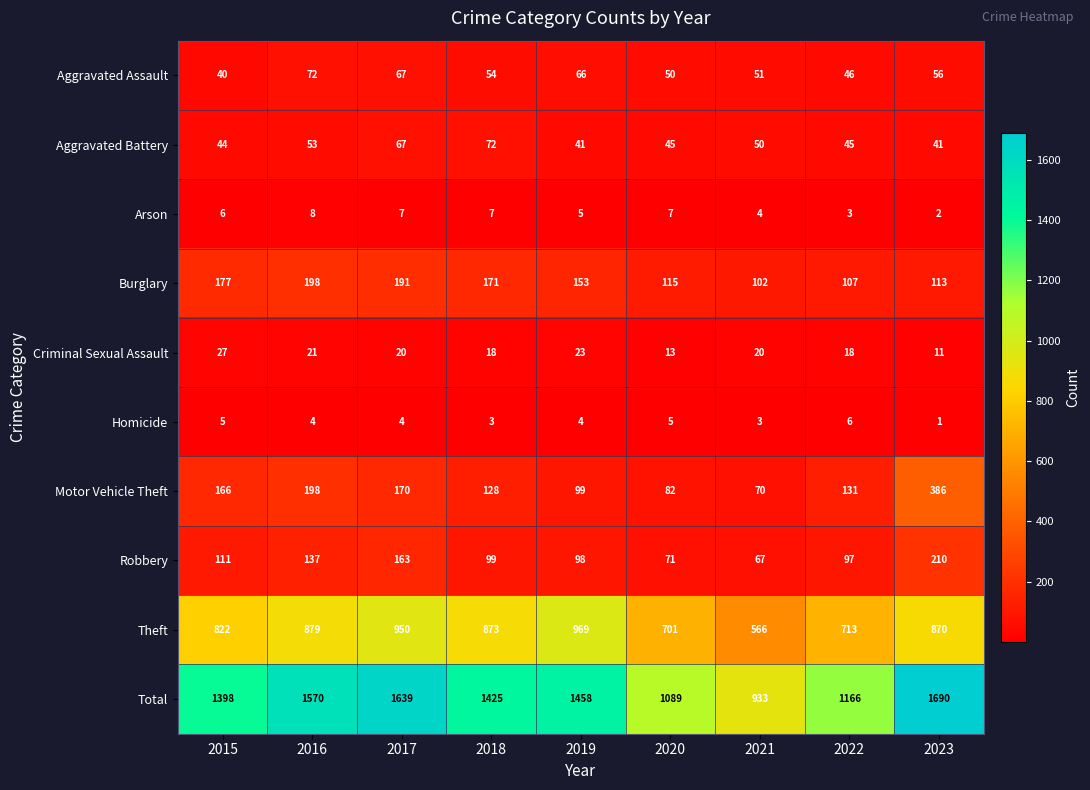

Which label corresponds to the smallest value in the chart?

2023